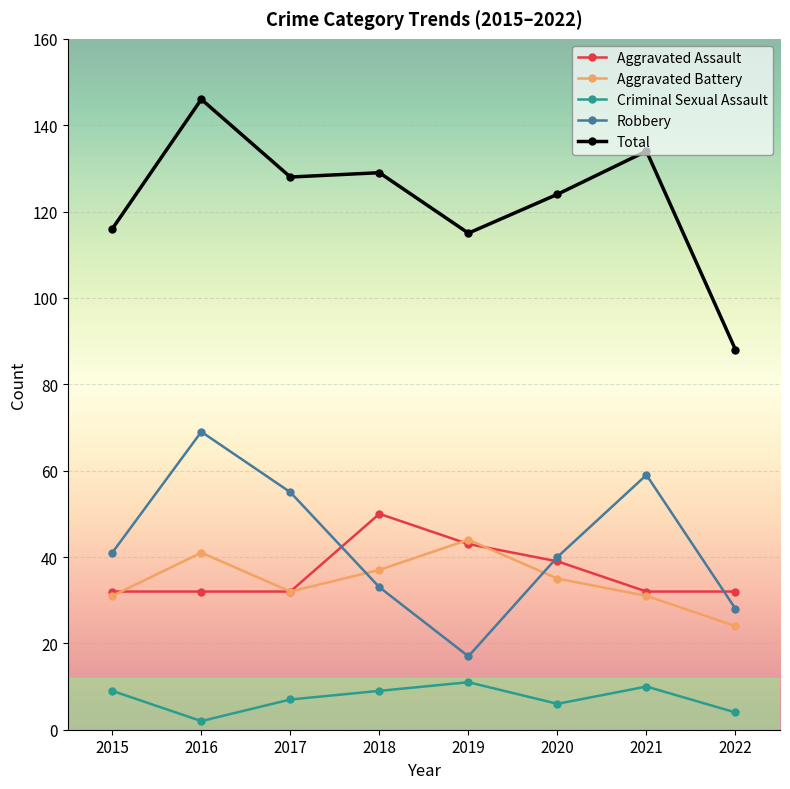

At which category is the sum across all series the highest?

2016